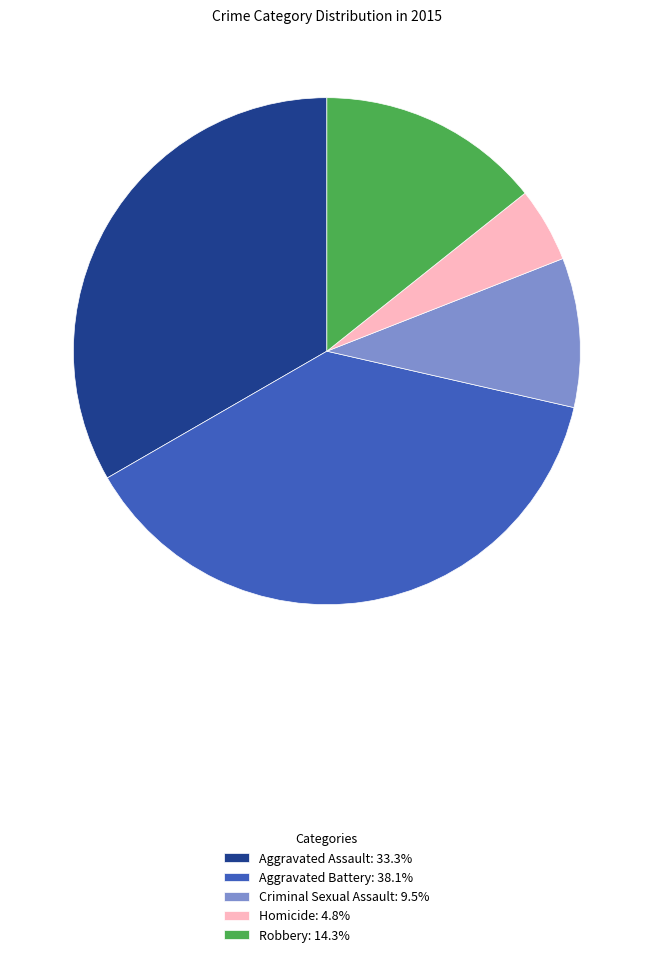

Is there a majority slice in this chart?

No